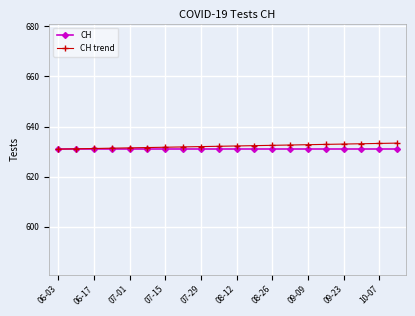

What are all the series names shown in the legend?

CH, CH trend